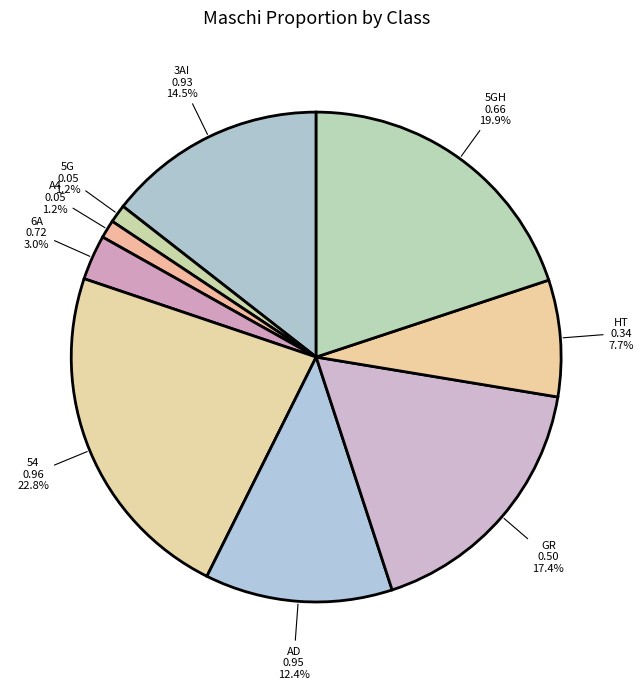

How many segments does this pie chart have?

9